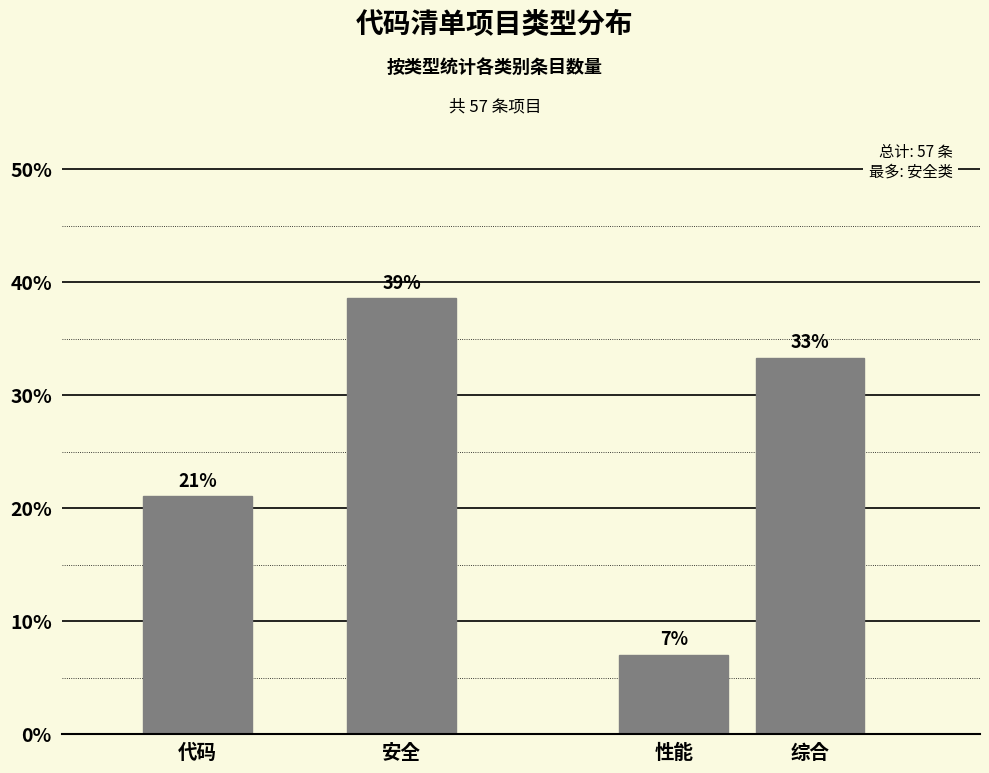

What is the minimum value shown in the chart?

7.0